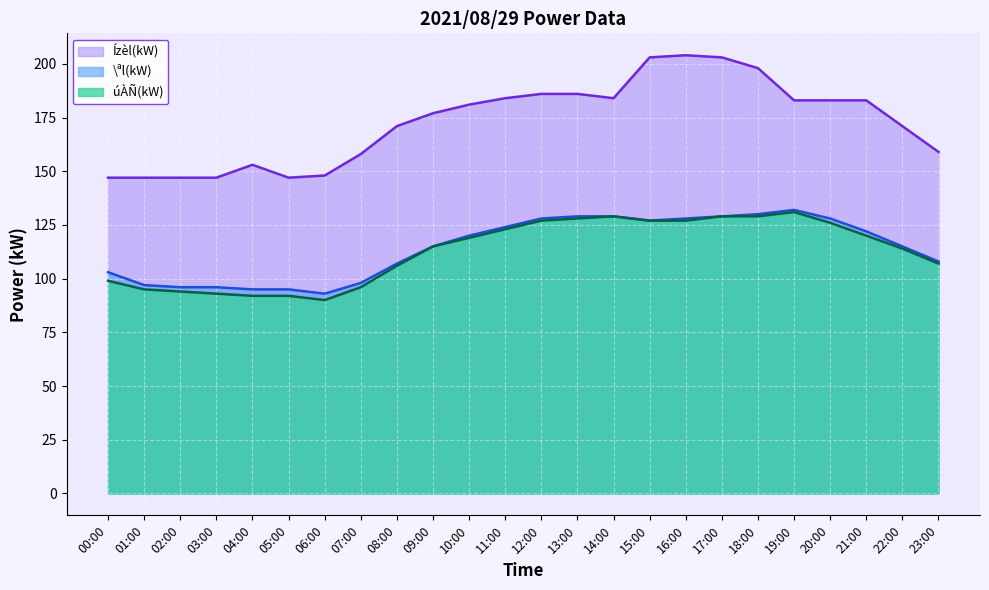

What is the difference between the highest and lowest values at 02:00?

53